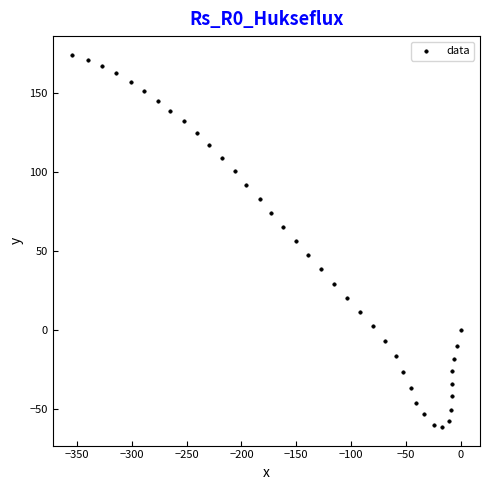

What is the range of X values (max minus min)?

354.5